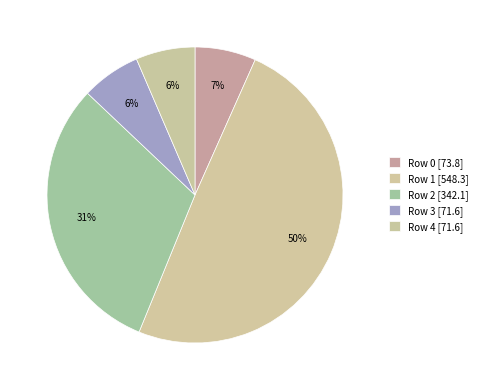

How many slices are in this pie chart?

5